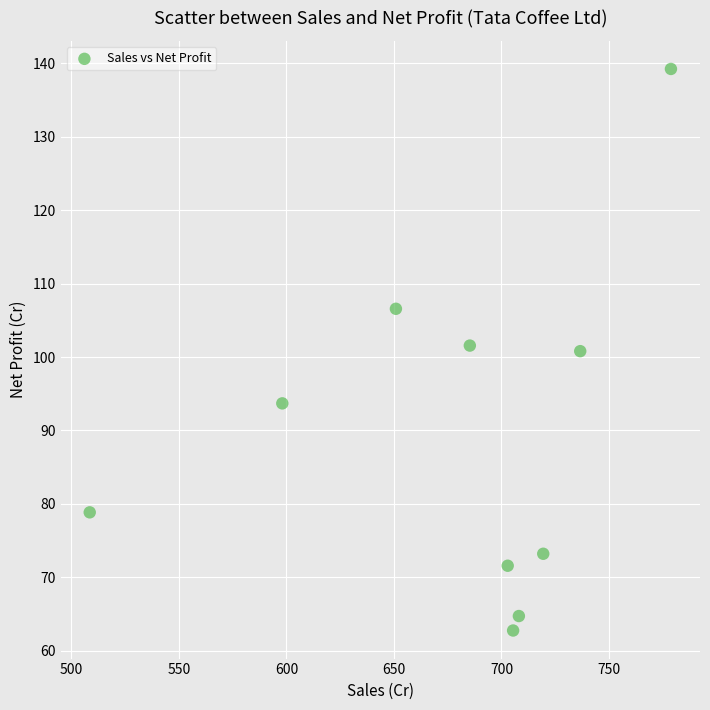

What is the average X value?

679.4